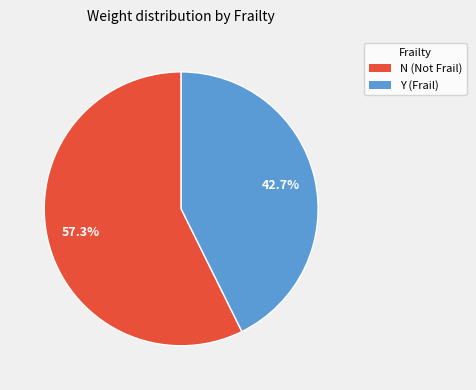

Does any single category account for the majority?

Yes